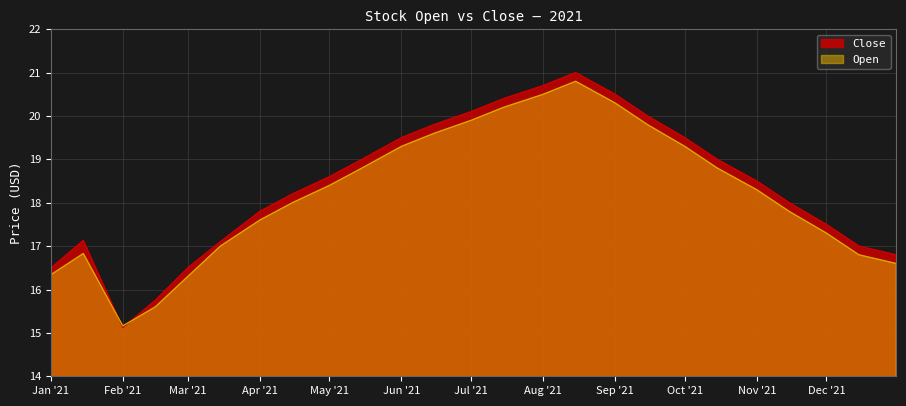

What is the label of the 14th point from the right?

2021-06-15